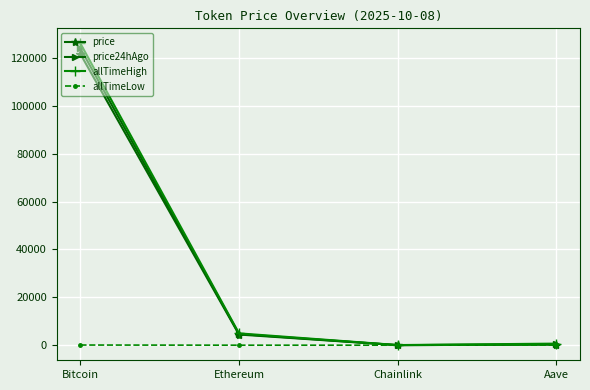

How many lines are shown in the chart?

4